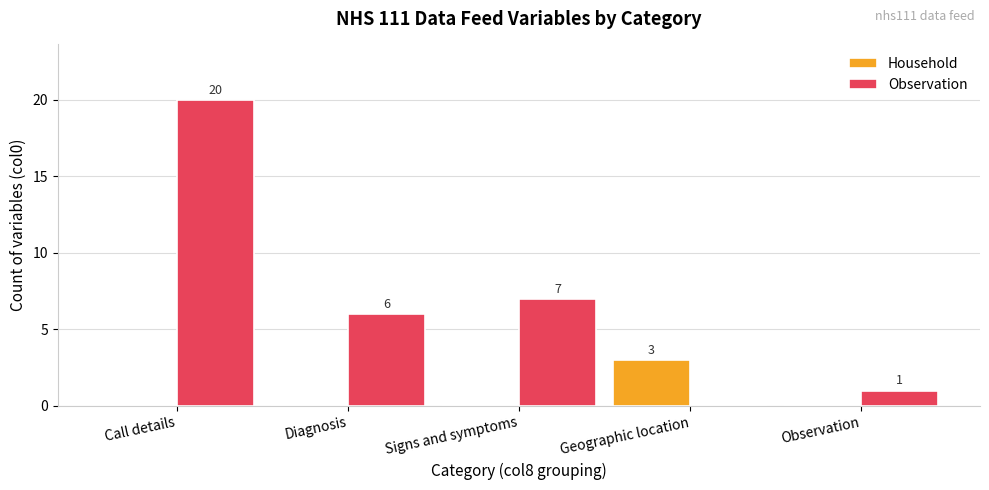

Does the chart contain stacked bars?

No